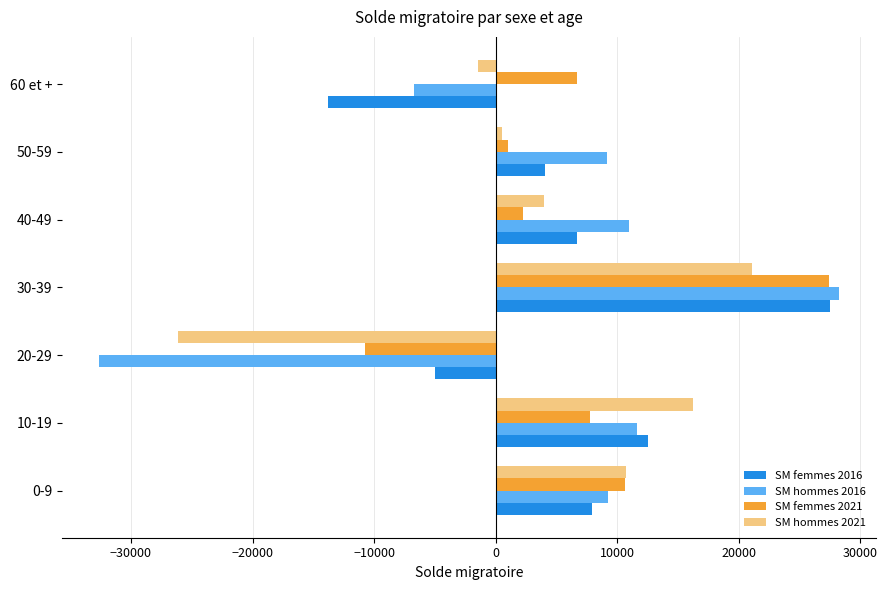

How many positive values does the SM hommes 2016 series have?

5